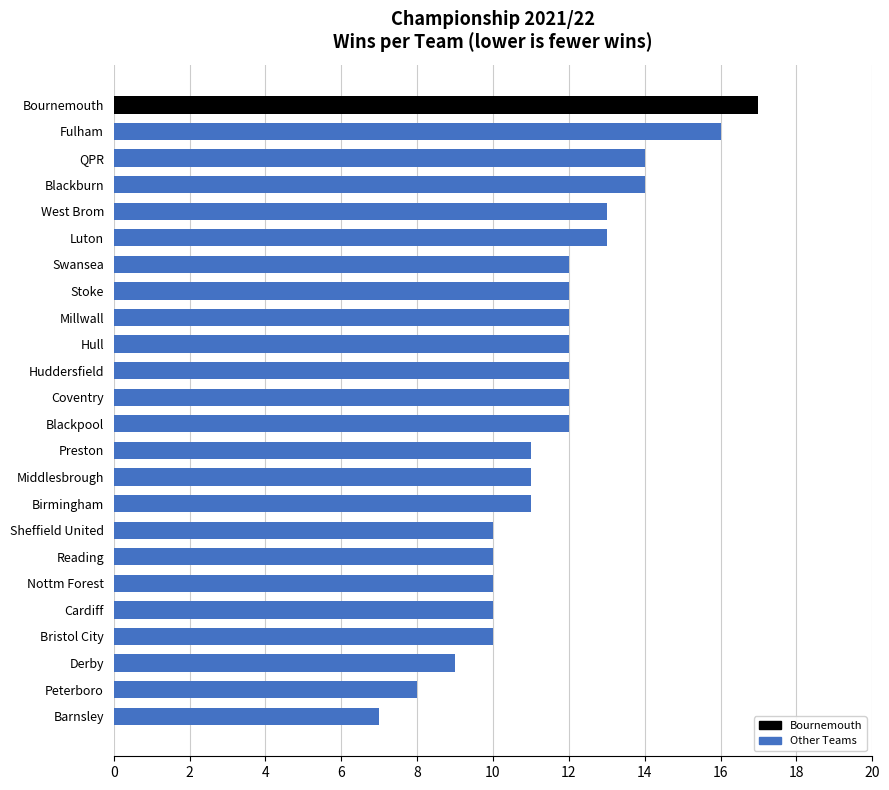

How many values are below 12?

11